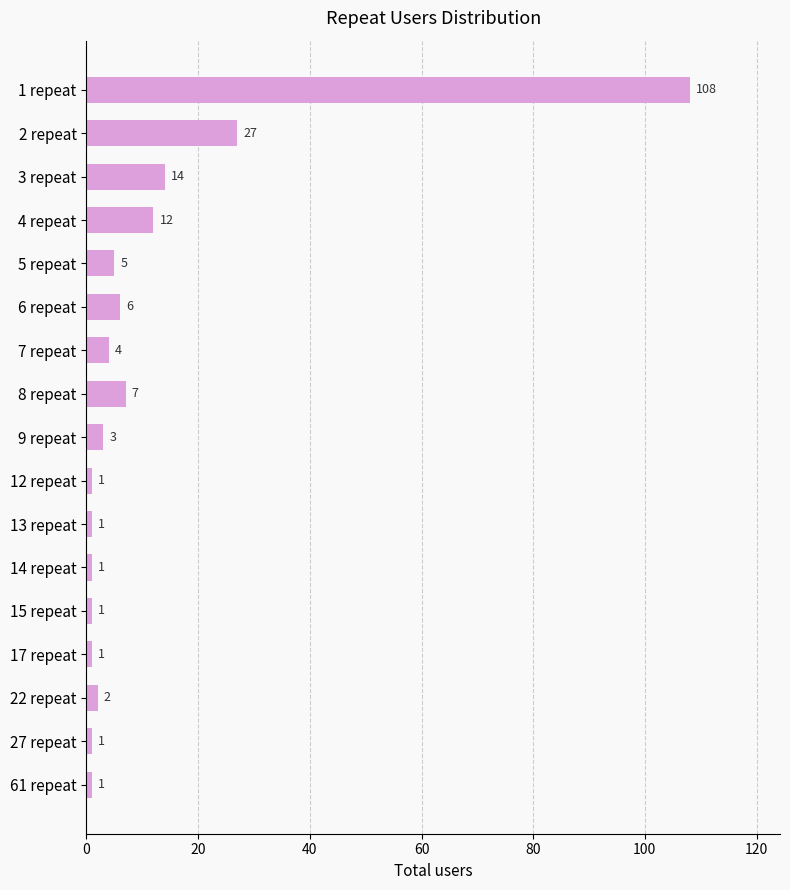

Which has a higher value, 3 repeat or 9 repeat?

3 repeat